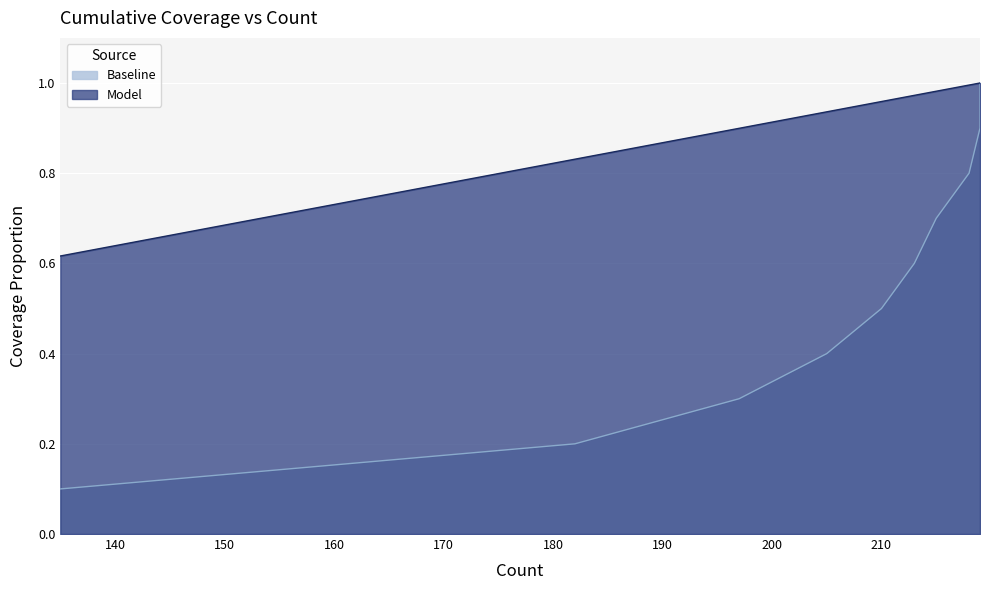

What is the value of the Model point at the 8th from the left?

1.0